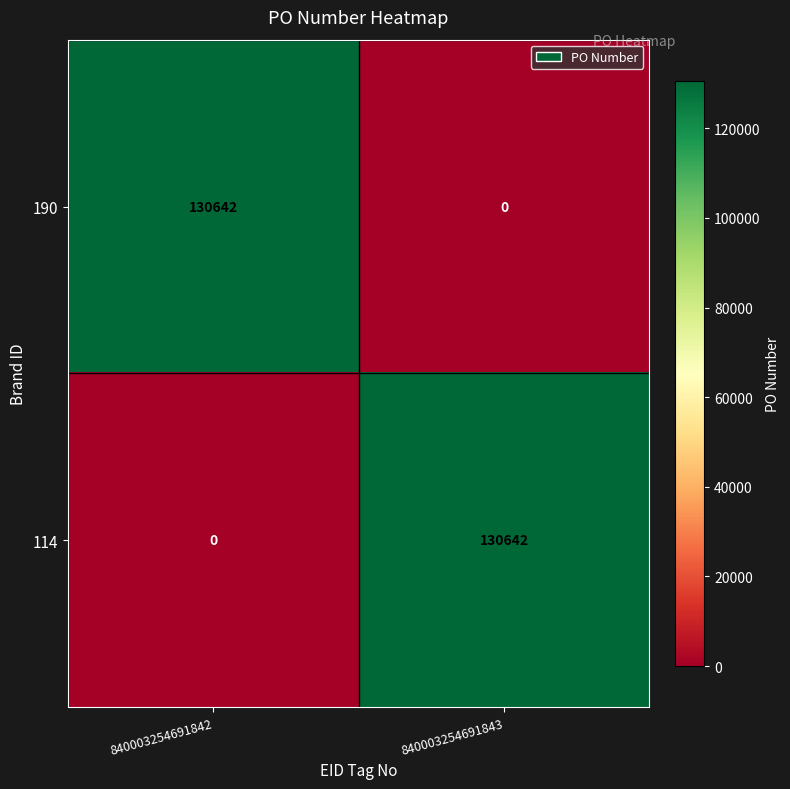

Read the 114 value at 840003254691843.

130642